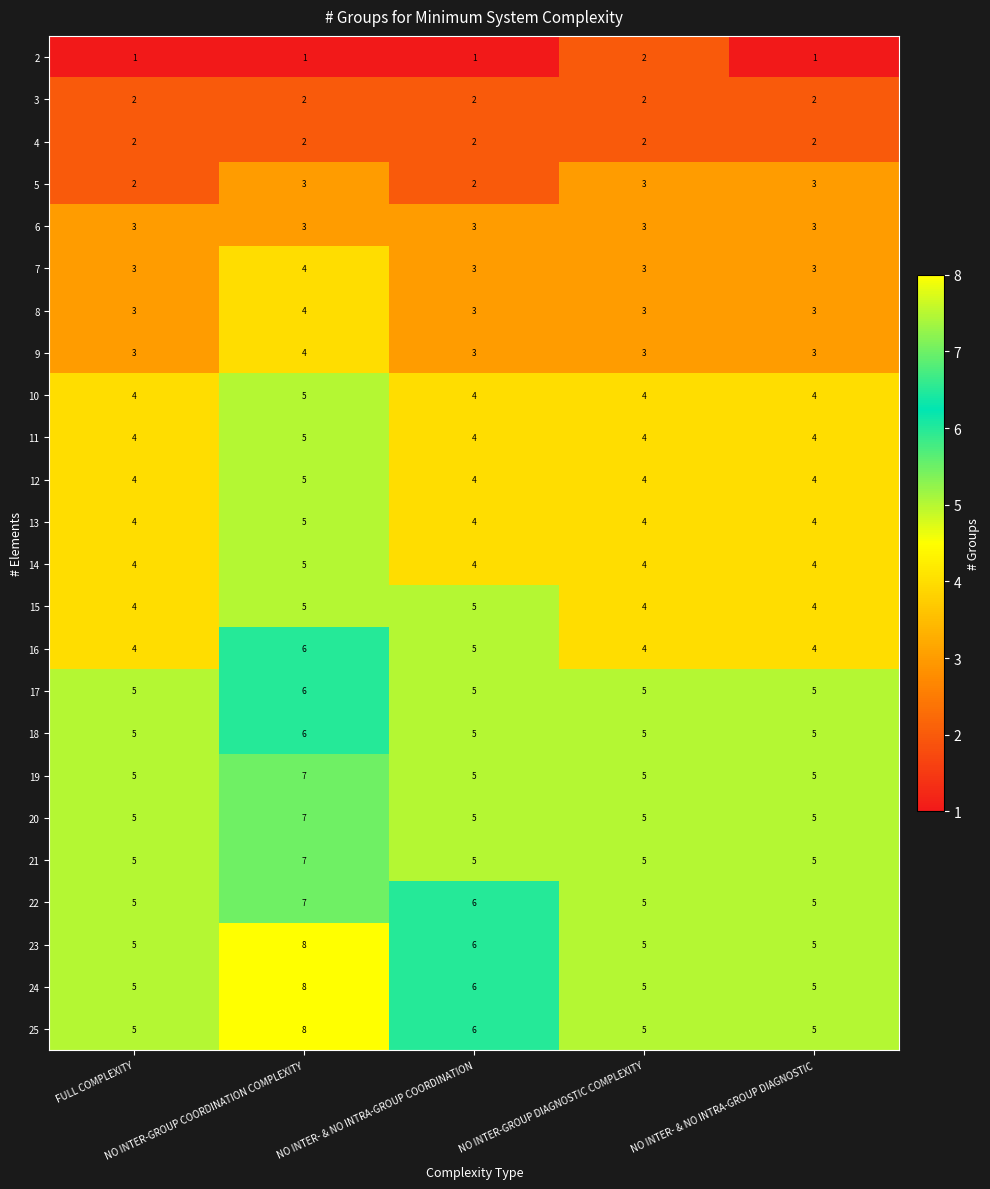

At which category is the sum across all series the highest?

NO INTER-GROUP COORDINATION COMPLEXITY